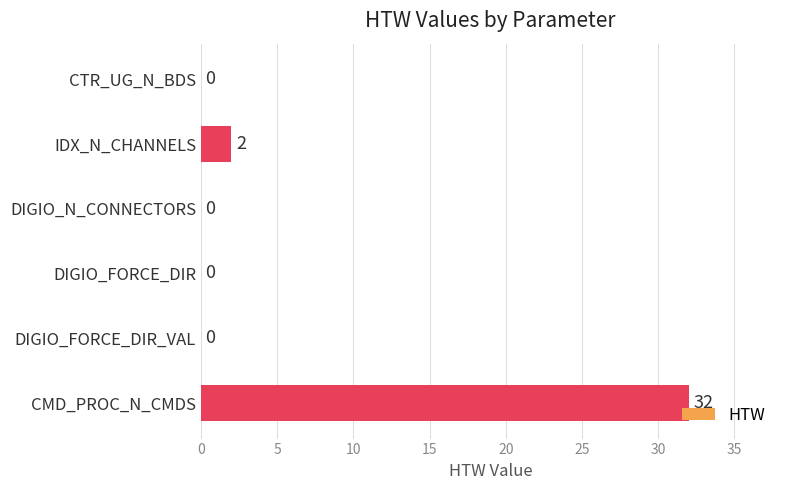

What is the change in value from DIGIO_FORCE_DIR_VAL to CMD_PROC_N_CMDS?

+32